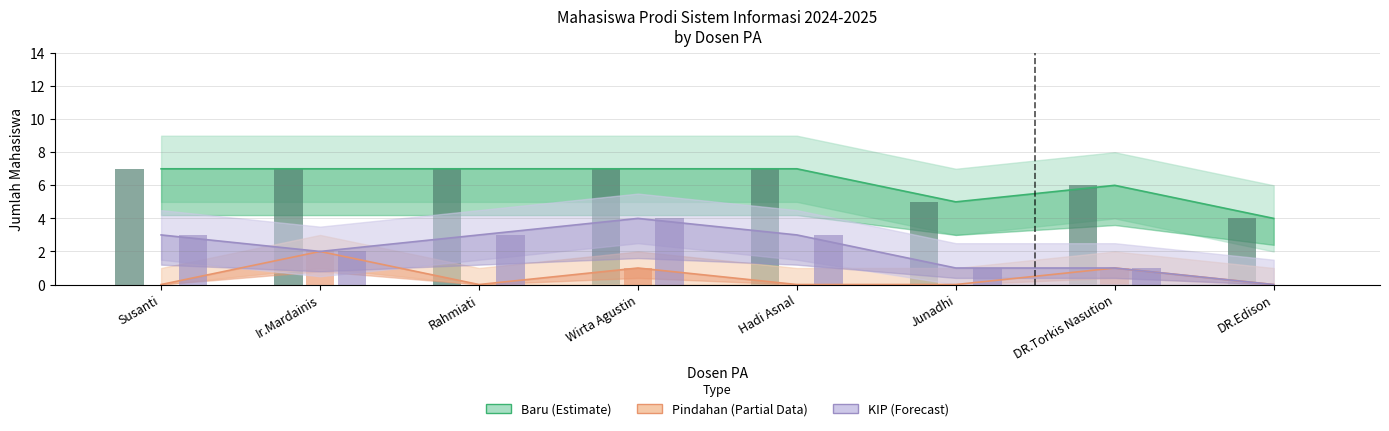

The value of KIP (Forecast) at Susanti is 4. True or false?

False